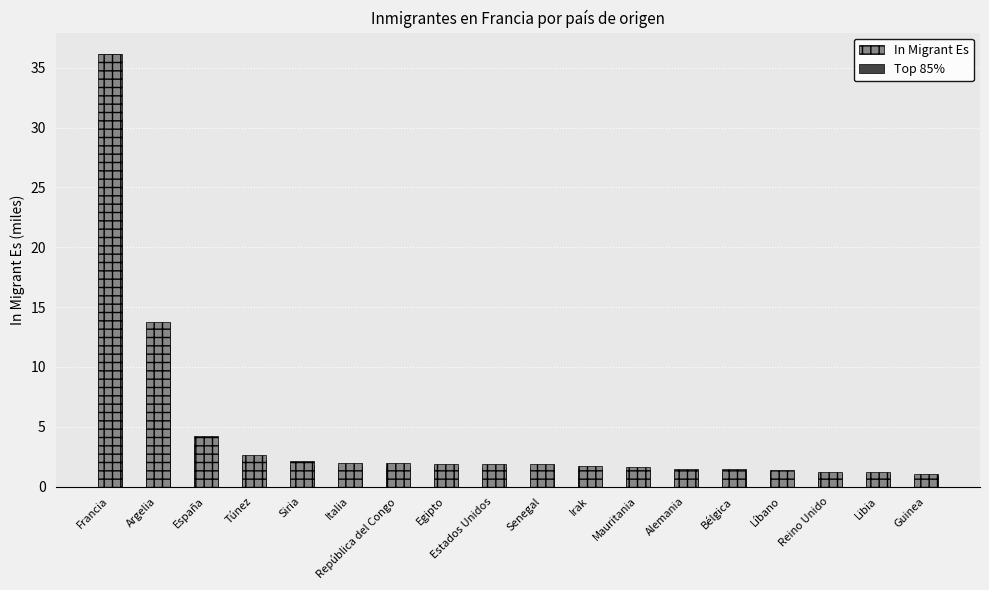

The Top 85% series shows 2.2 at Estados Unidos. True or false?

False